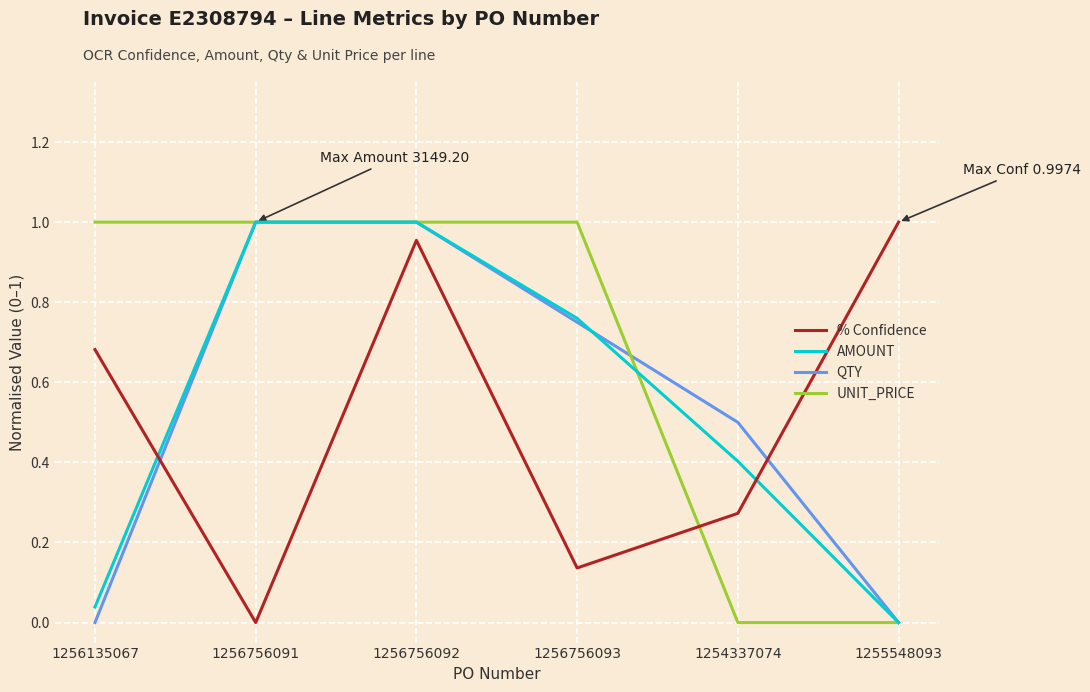

Is the value of QTY at 1255548093 greater than the value of AMOUNT at 1256756092?

No